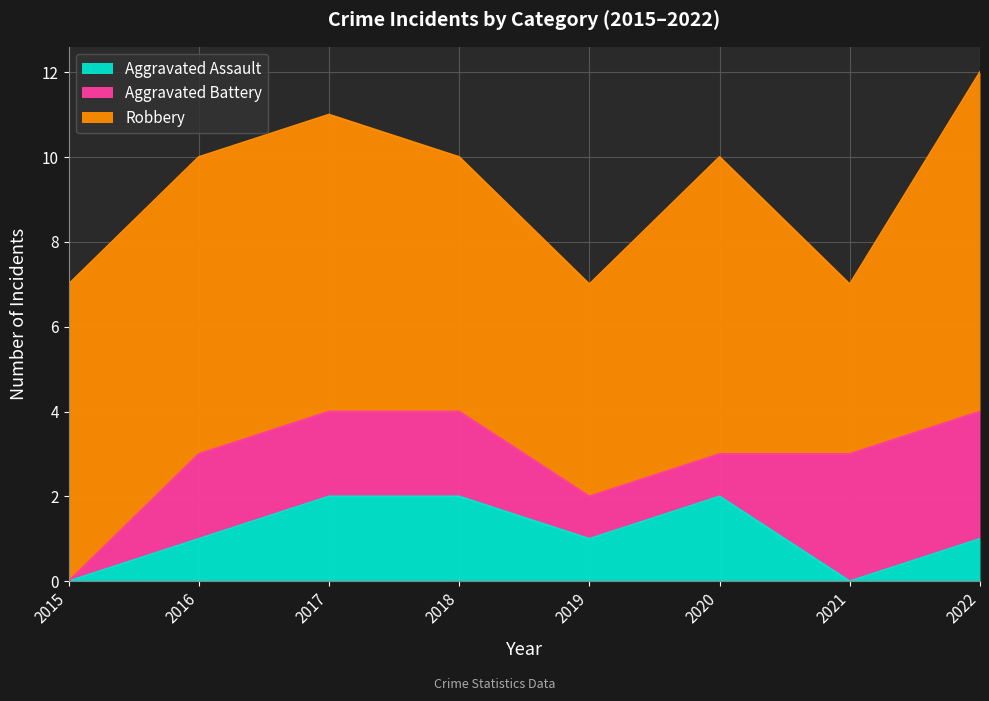

Where is Aggravated Battery nearest to the value 1?

2019